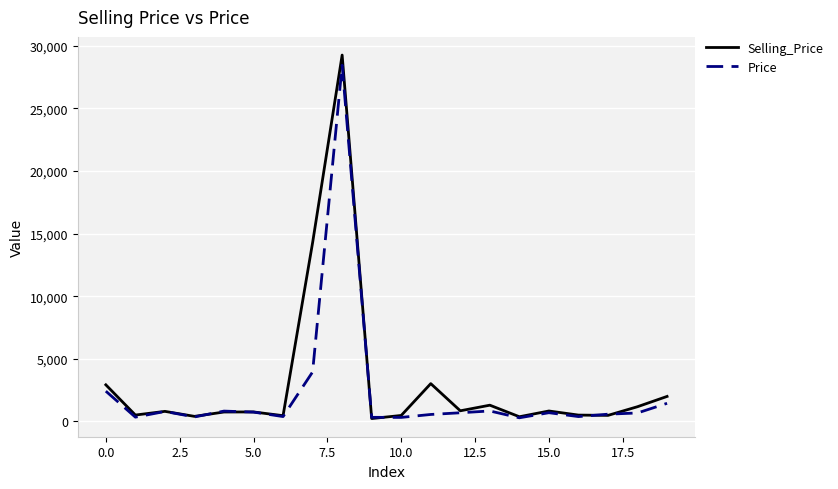

What is the highest value of the Selling_Price series?

29259.7